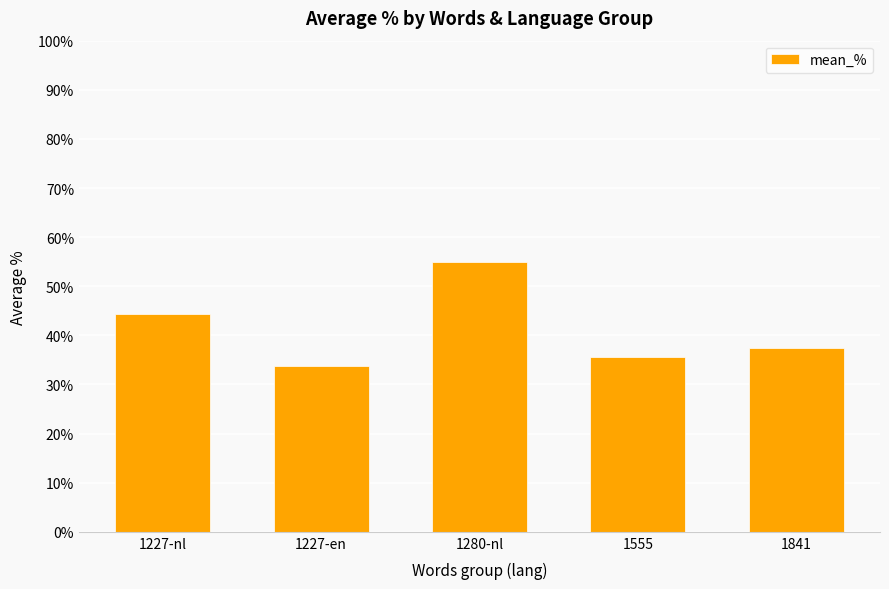

What is the sum of the values at 1555 and 1280-nl?

90.5